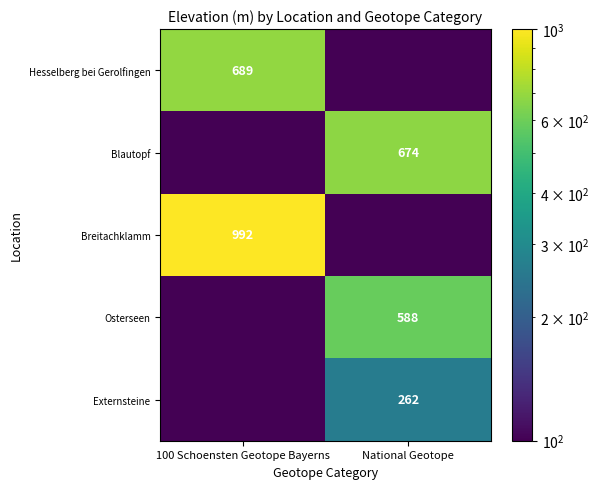

Is it true that Breitachklamm equals 1308.6 at 100 Schoensten Geotope Bayerns?

False